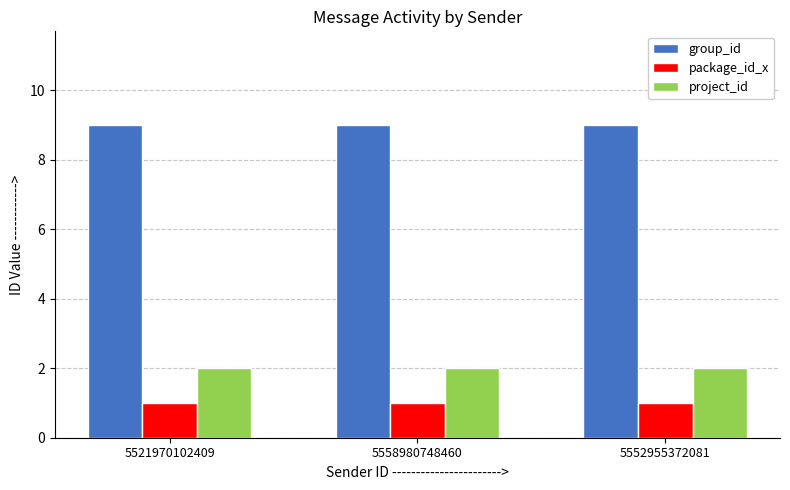

Reading left to right, transcribe all the data shown in this chart.

group_id: 9	9	9
package_id_x: 1	1	1
project_id: 2	2	2